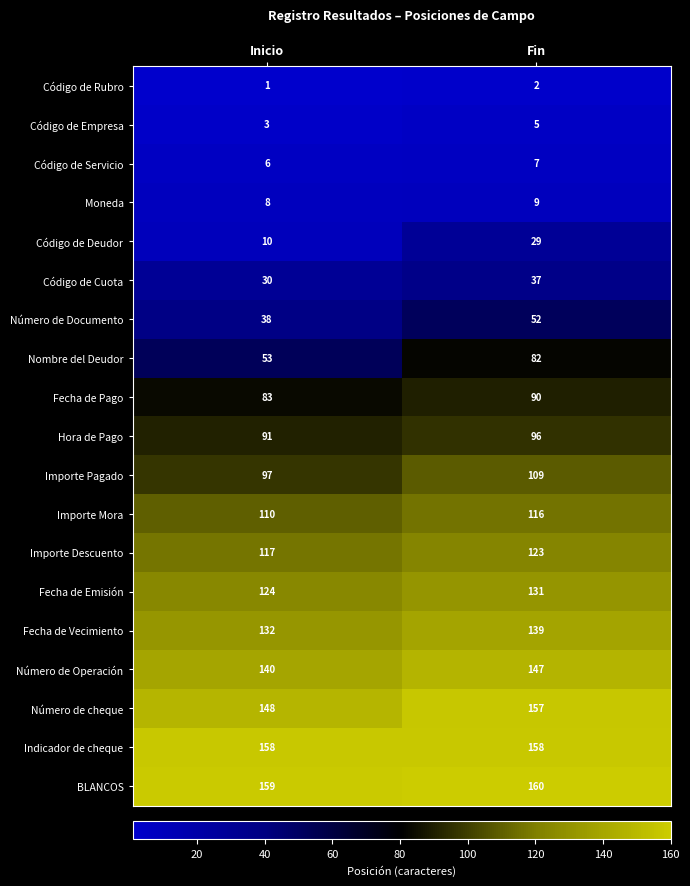

Rank the categories by Fecha de Vecimiento value from highest to lowest.

Fin, Inicio